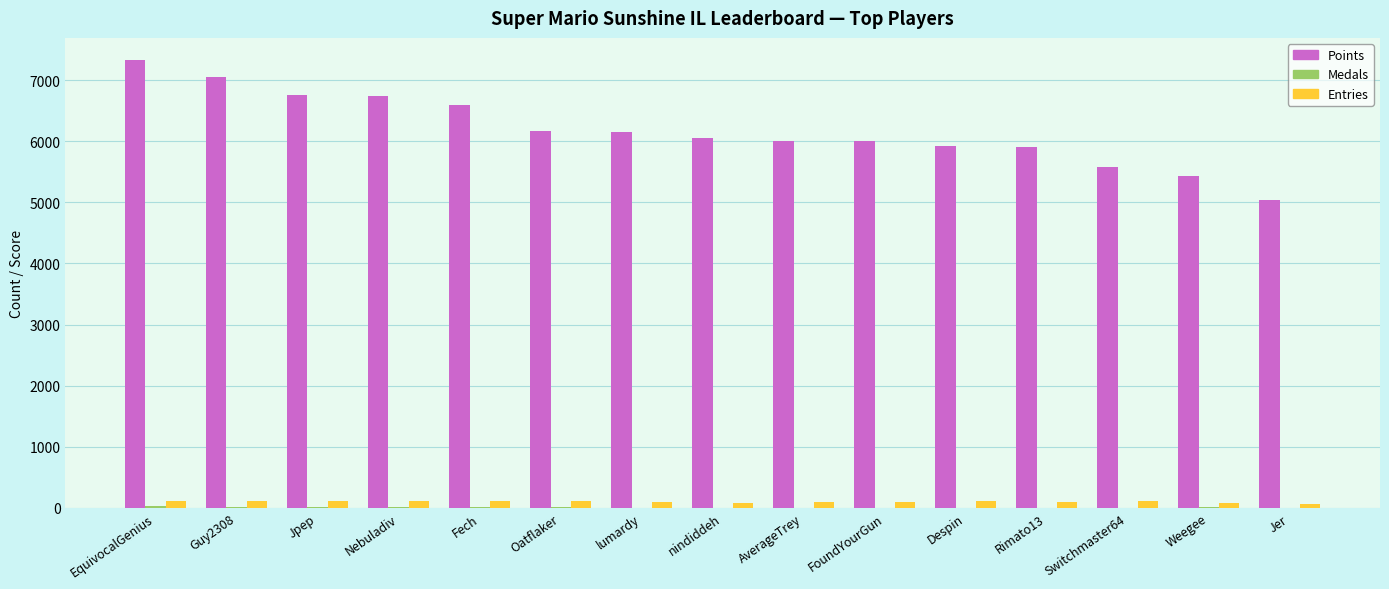

What is the sum of the Entries values at Jpep and Weegee?

185